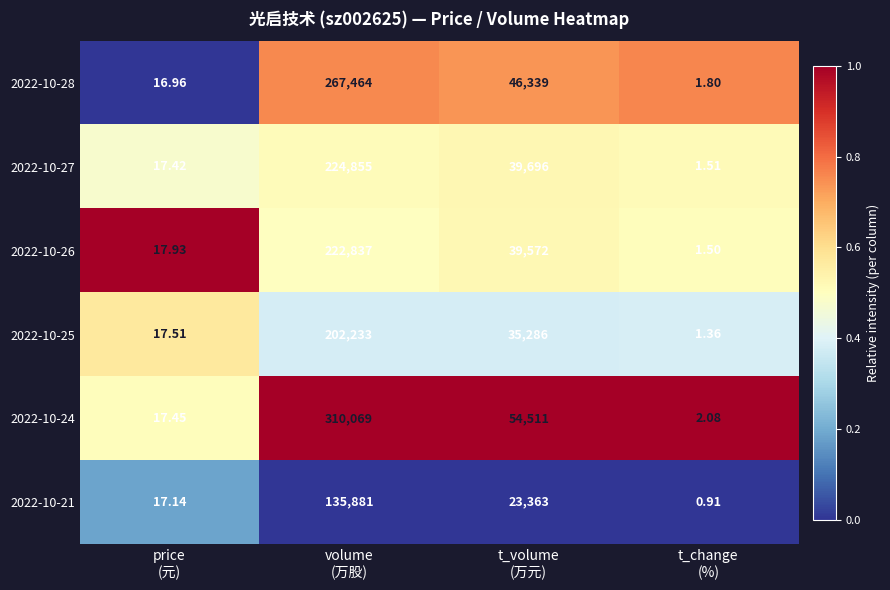

How many categories are shown in the chart?

4